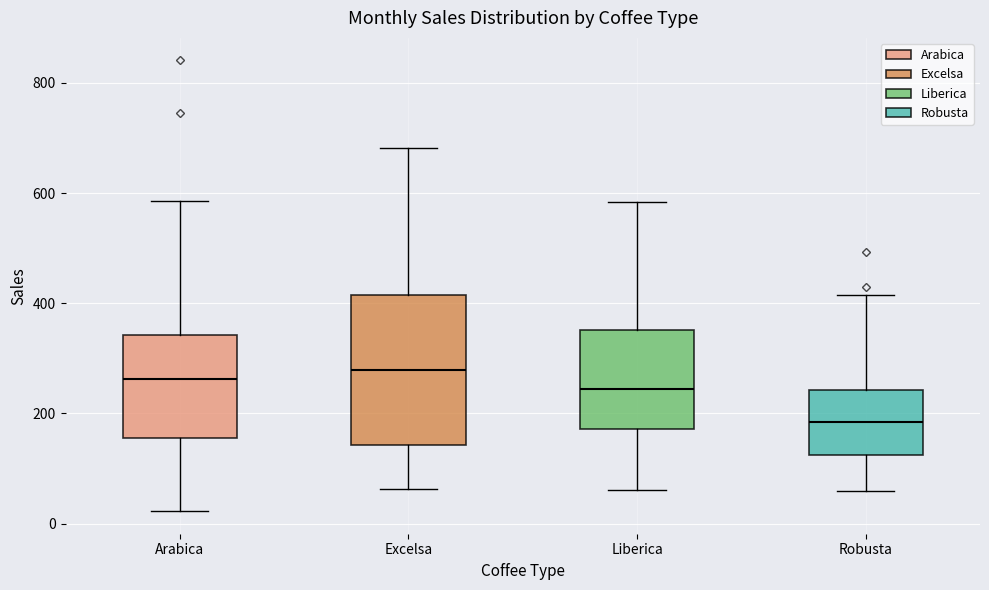

Reading left to right, read every box against the y-axis: the position of its median line, the range the box covers, and the ends of its whiskers. The values are not printed on the chart, so give them approximately, as read against the axis.

Arabica: median 260, box 160 to 340, whiskers 20 to 580
Excelsa: median 280, box 140 to 420, whiskers 60 to 680
Liberica: median 240, box 180 to 360, whiskers 60 to 580
Robusta: median 180, box 120 to 240, whiskers 60 to 420